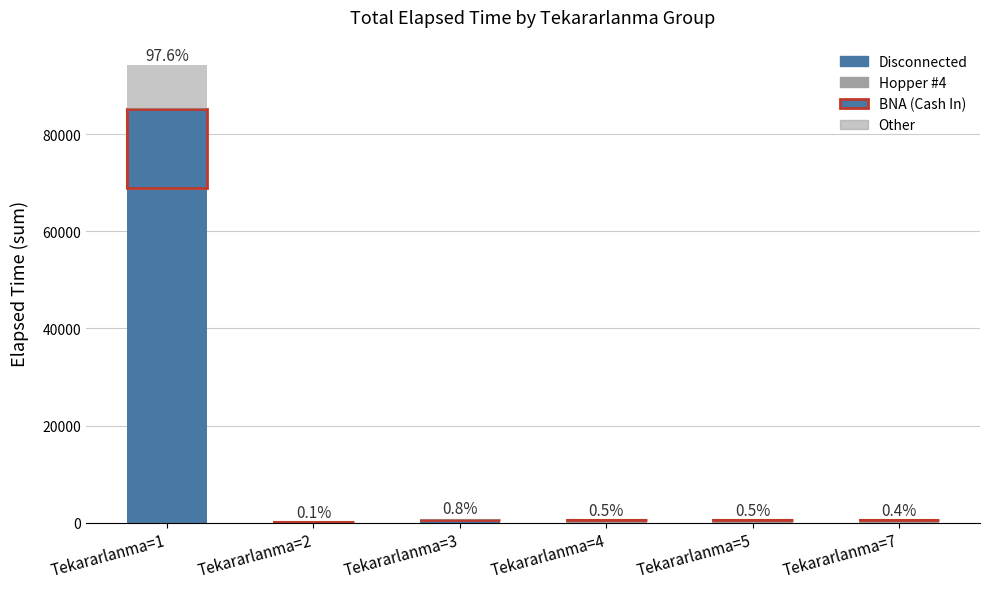

Where is Disconnected nearest to the value 34237?

Tekararlanma=3